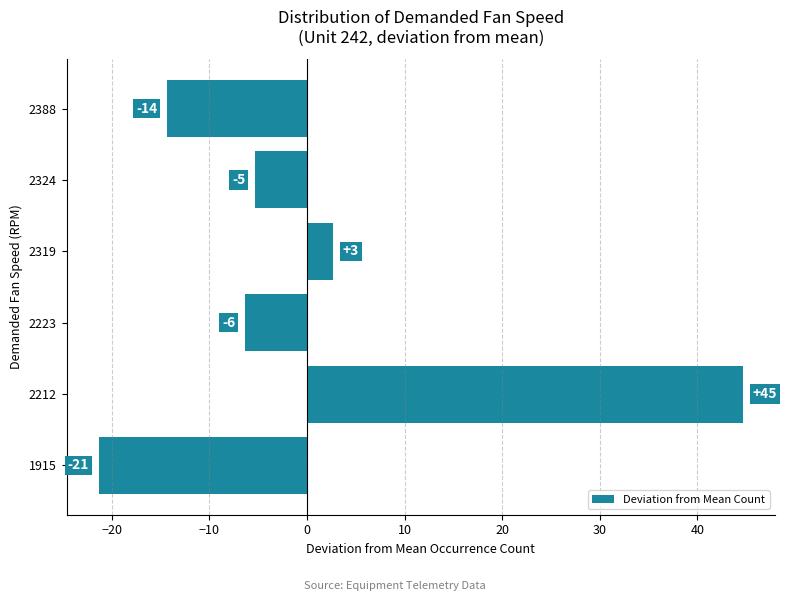

How many bars are there in total?

6